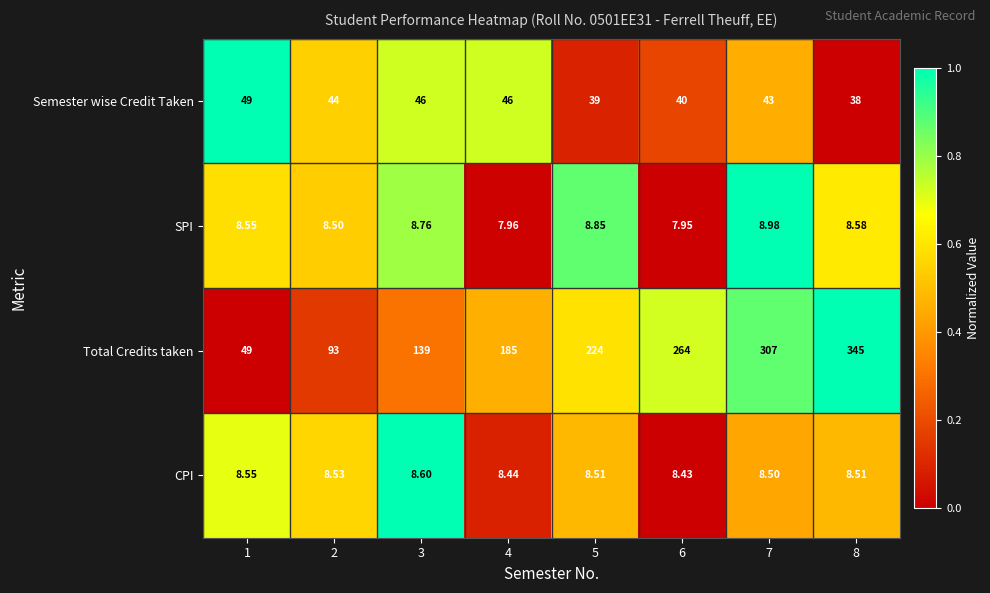

Which series has the largest total across all categories?

Total Credits taken